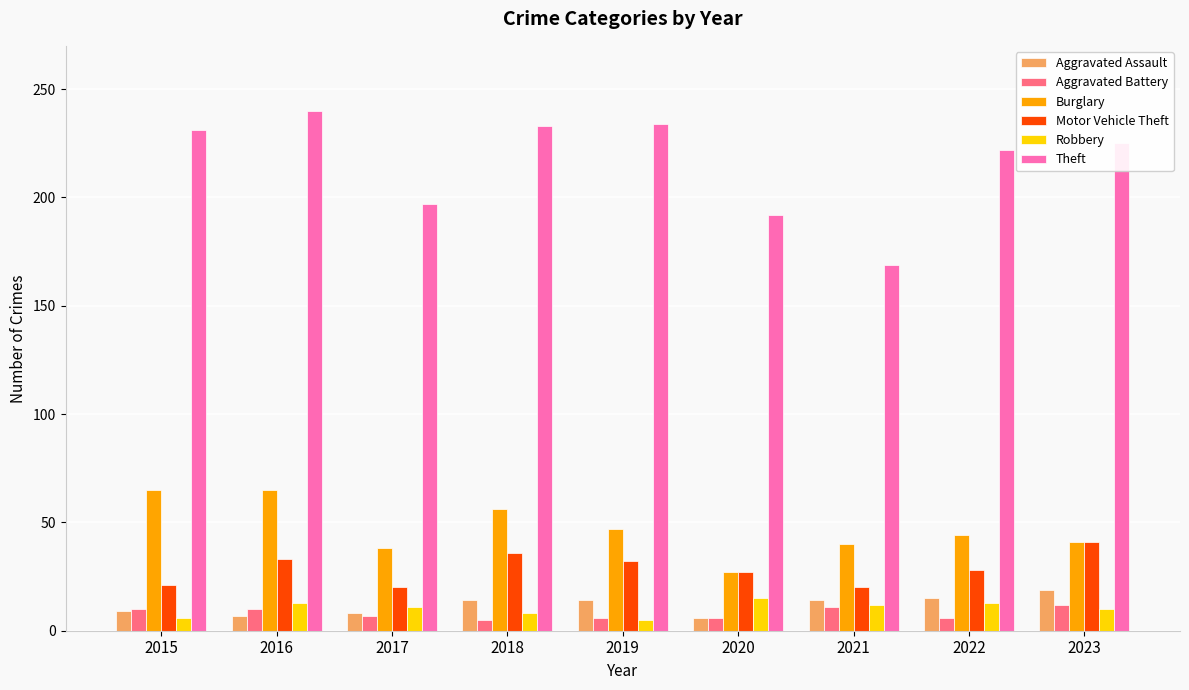

What is the value of the Aggravated Assault bar at the 4th from the left?

14